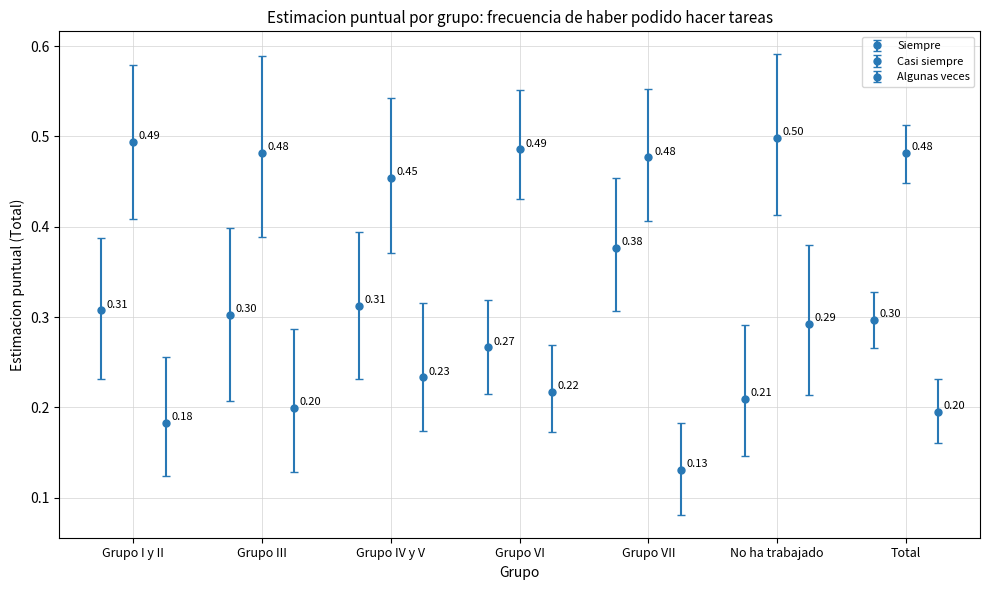

What is the average value of the Siempre series?

0.3